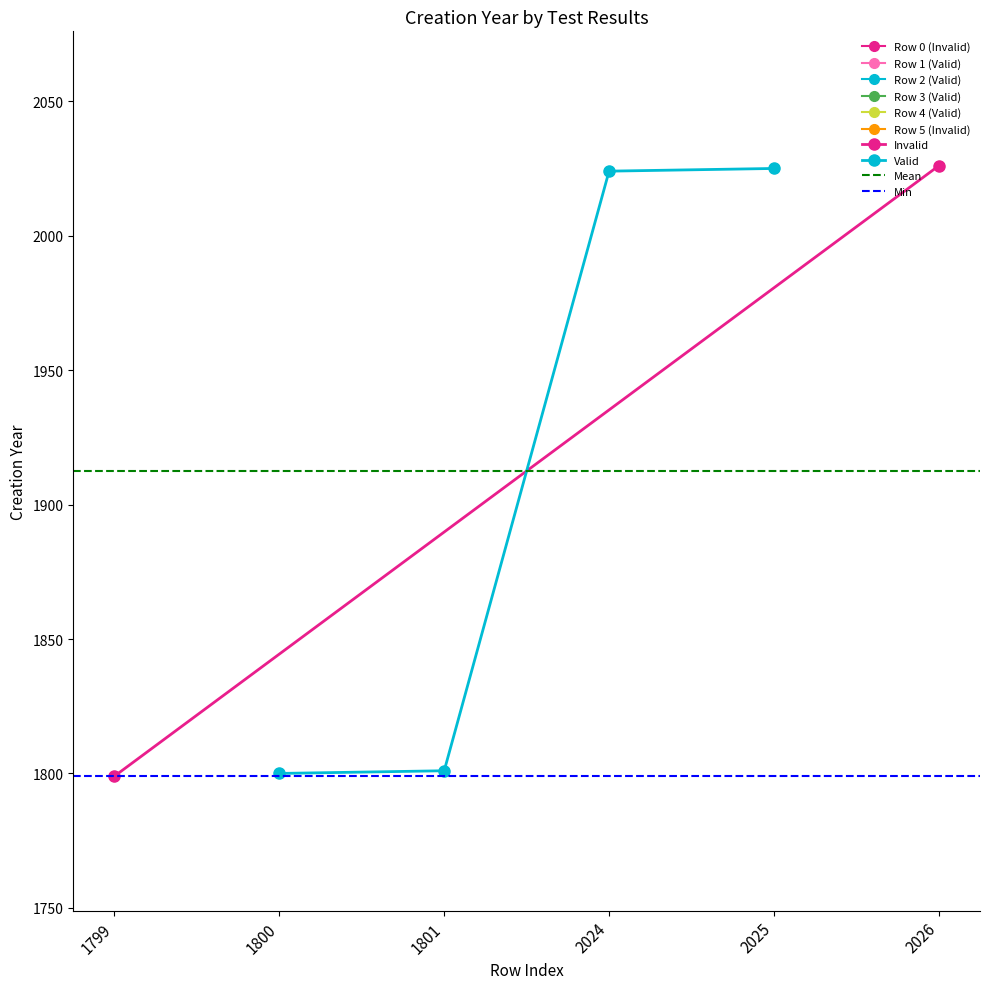

Does the chart display data point markers on the line(s)?

Yes